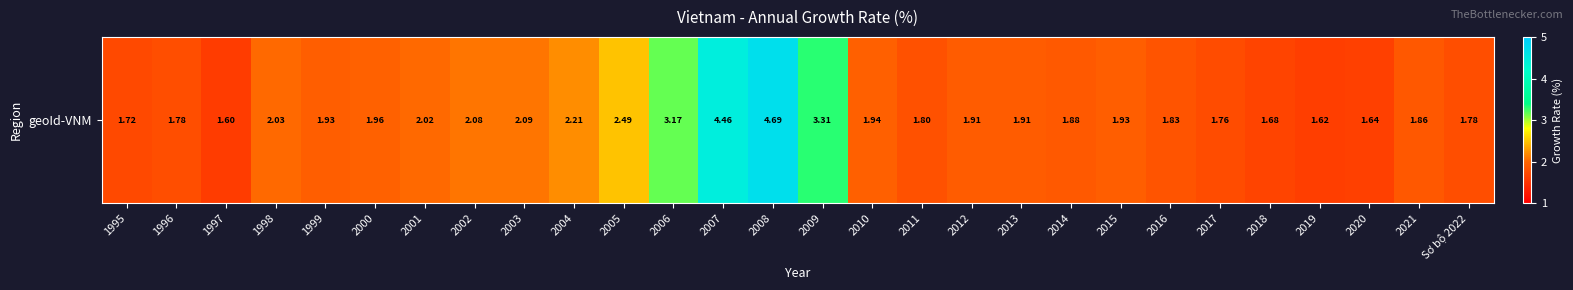

Reading left to right, list all the values displayed in this chart.

1995=1.7	1996=1.8	1997=1.6	1998=2.0	1999=1.9	2000=2.0	2001=2.0	2002=2.1	2003=2.1	2004=2.2	2005=2.5	2006=3.2	2007=4.5	2008=4.7	2009=3.3	2010=1.9	2011=1.8	2012=1.9	2013=1.9	2014=1.9	2015=1.9	2016=1.8	2017=1.8	2018=1.7	2019=1.6	2020=1.6	2021=1.9	Sơ bộ 2022=1.8